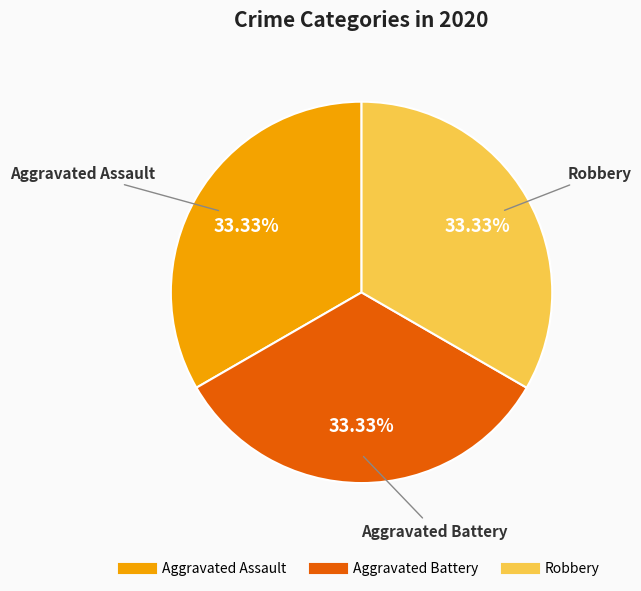

Does any single category account for the majority?

No